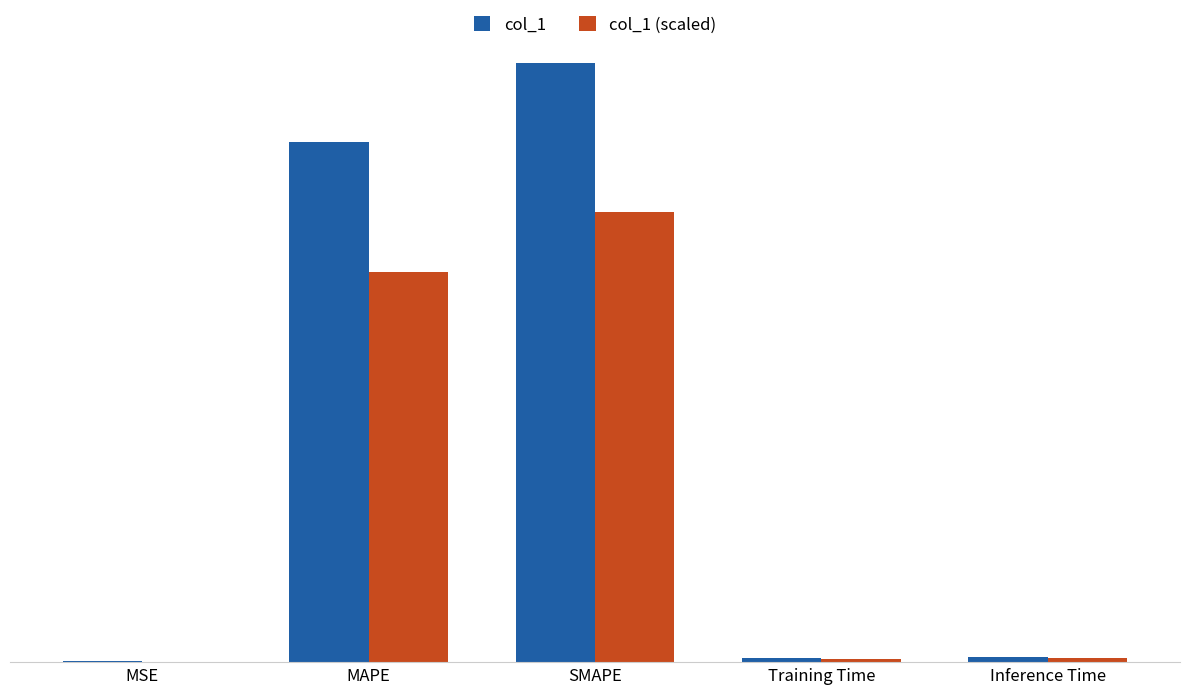

Does the chart contain stacked bars?

No